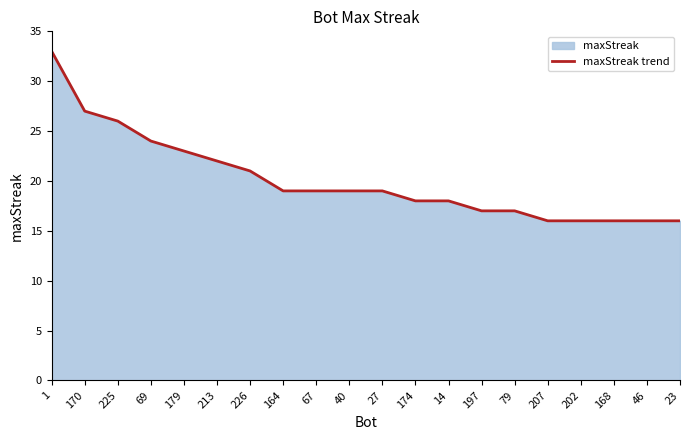

How many data points does each series have?

20